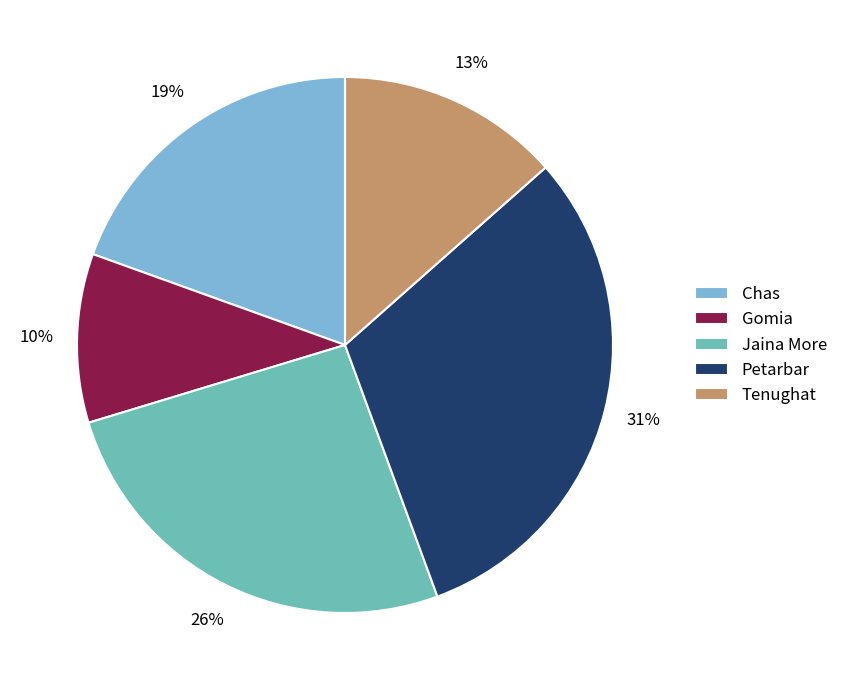

How many slices are in this pie chart?

5